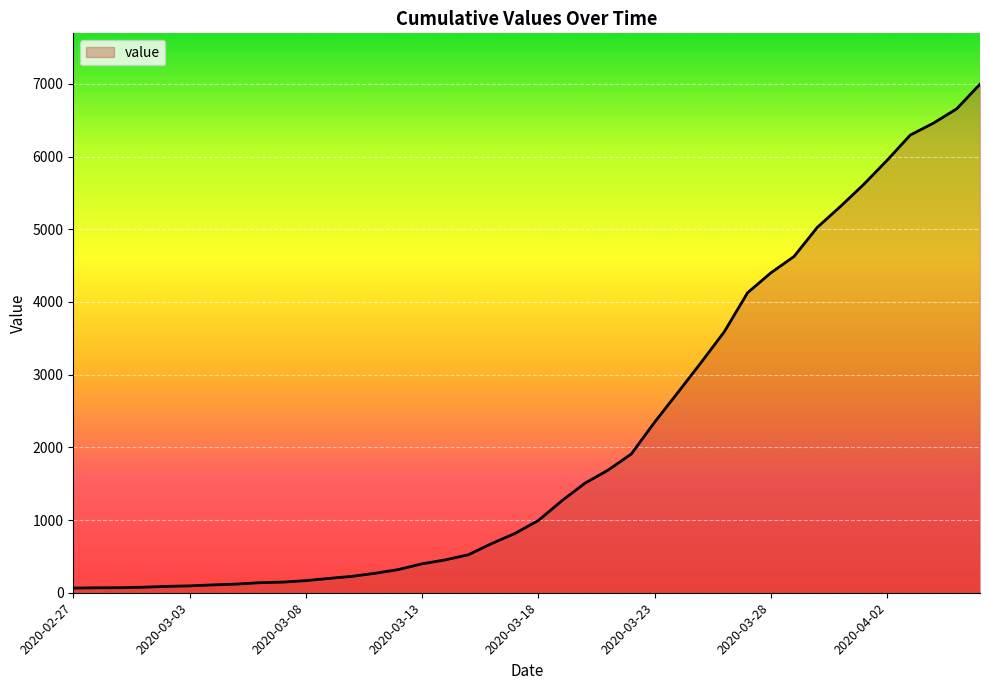

What is the maximum value shown in the chart?

6995